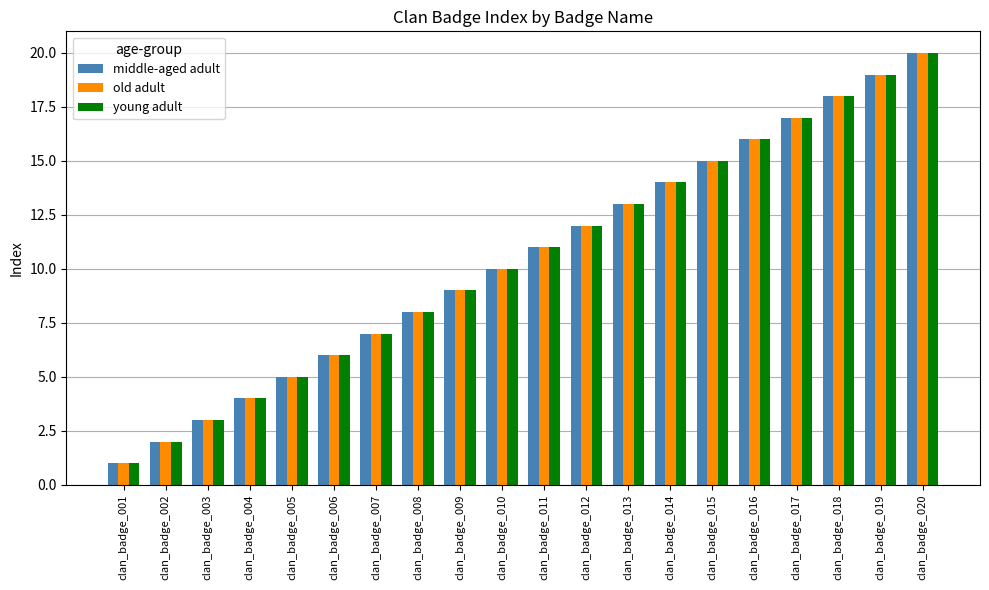

What is the difference between the maximum and second lowest values in the middle-aged adult series?

18